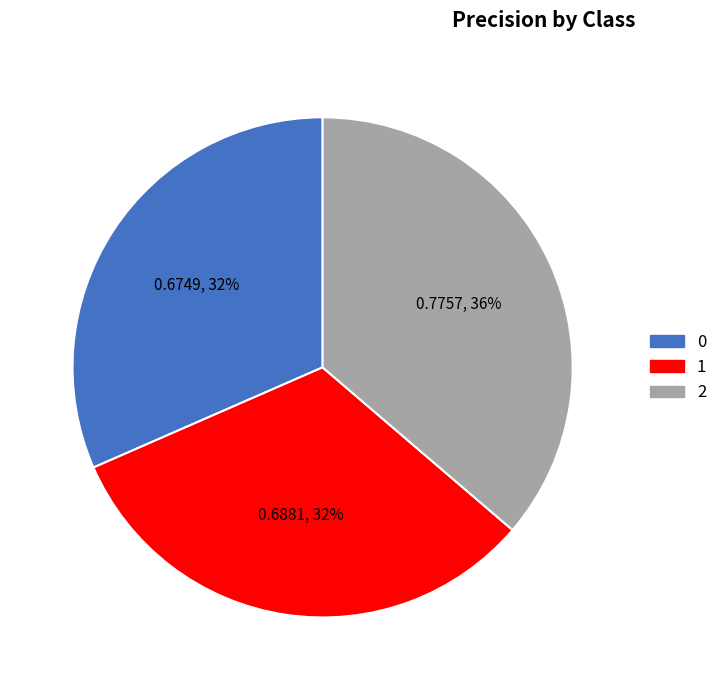

To the nearest percent, what is the average slice percentage?

33%